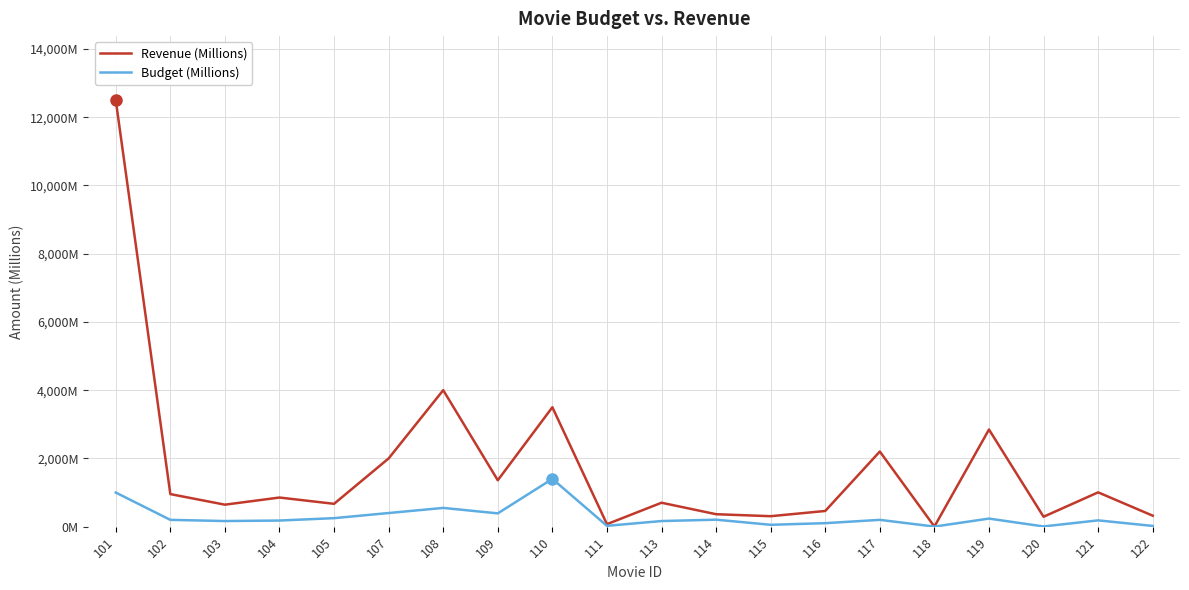

At which label does Budget (Millions) reach its minimum?

118